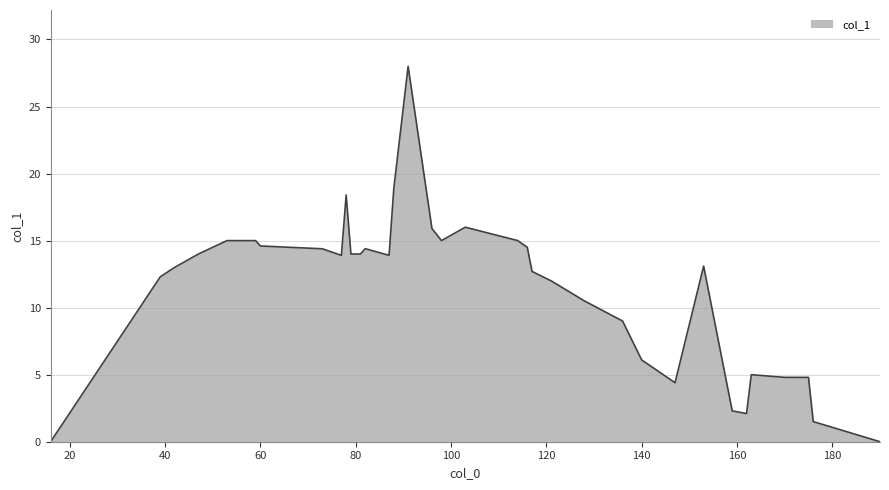

What is the sum of all values?

398.5